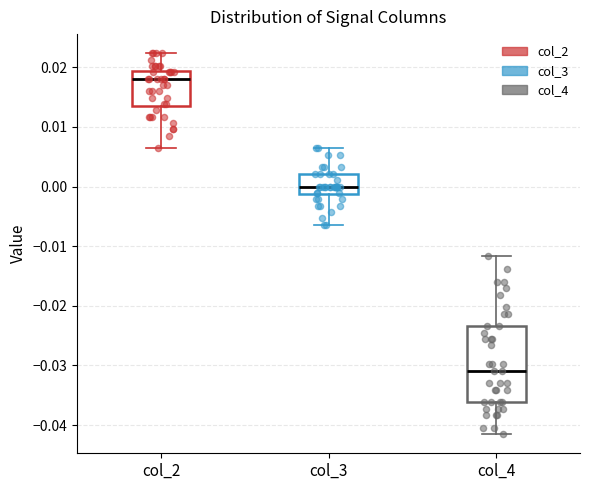

Where does the upper whisker of the box for col_2 end on the y-axis? The values are not printed on the chart, so give them approximately, as read against the axis.

0.022